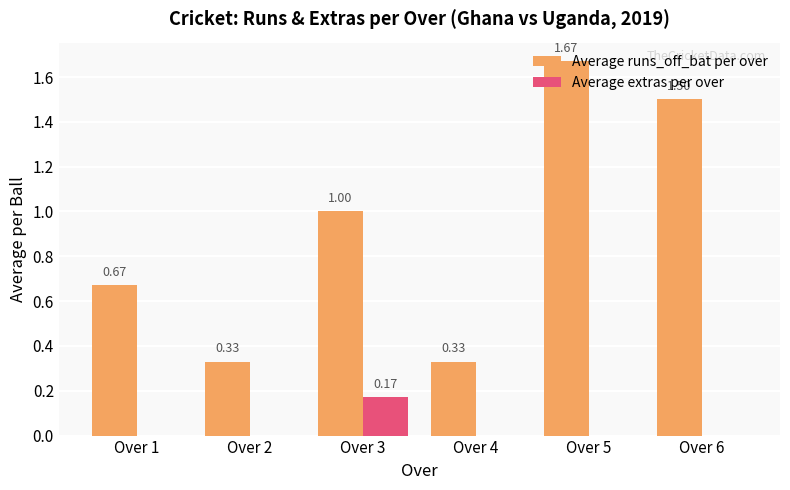

Which series has the largest total across all categories?

Average runs_off_bat per over